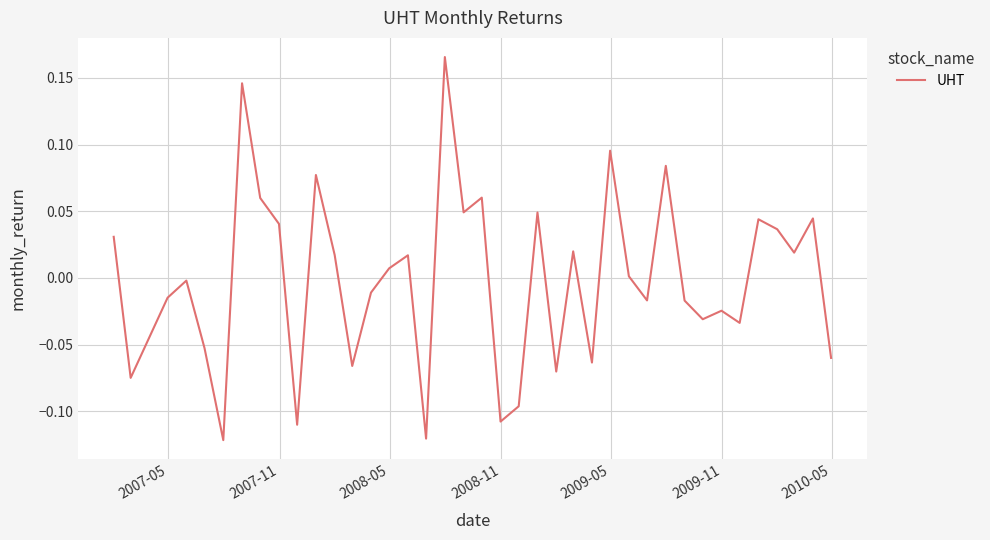

What is the difference between the maximum and minimum values?

0.3